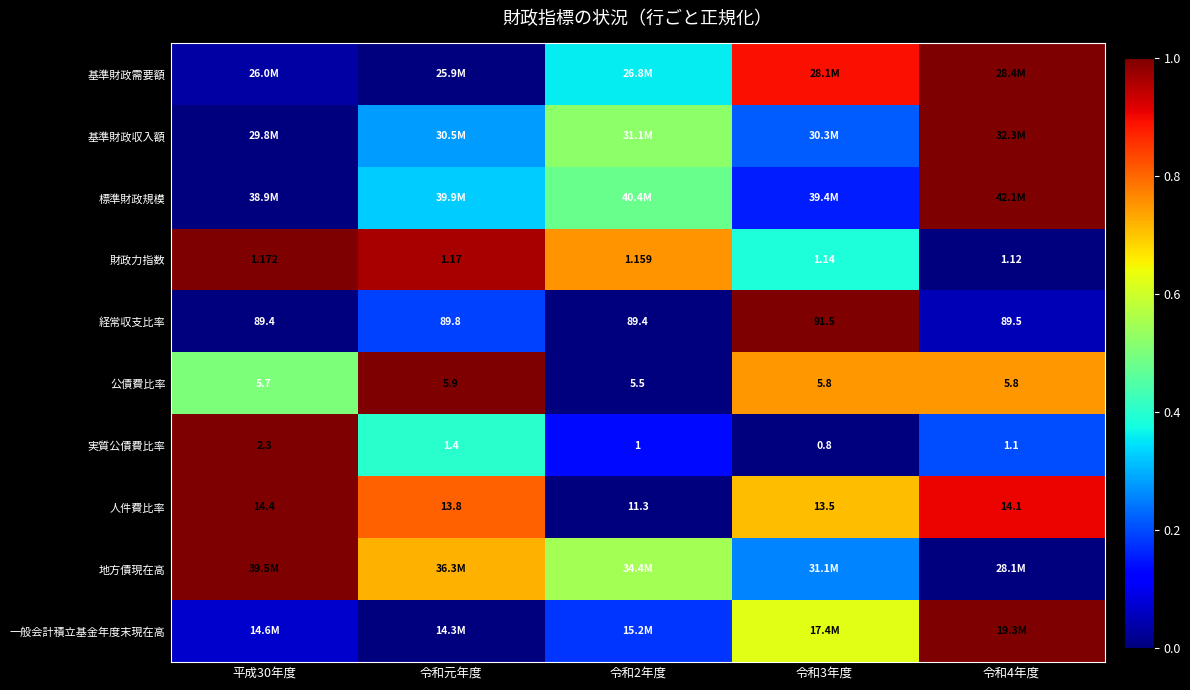

Read the 実質公債費比率 value at 令和元年度.

0.4